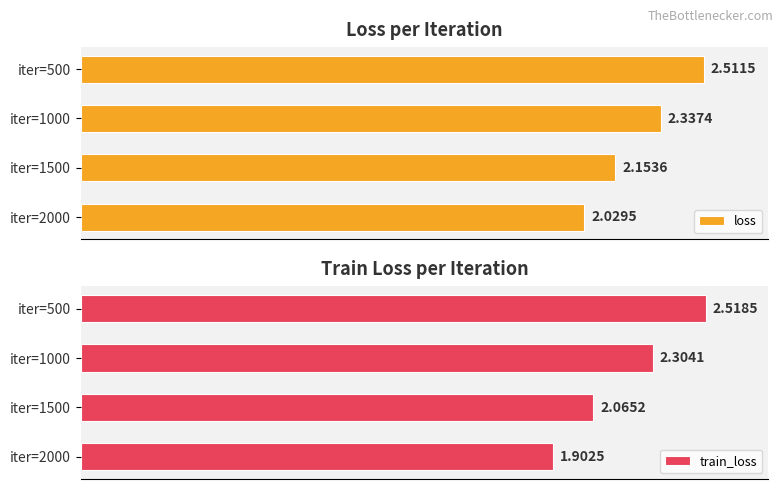

At which label does loss reach its minimum?

iter=2000